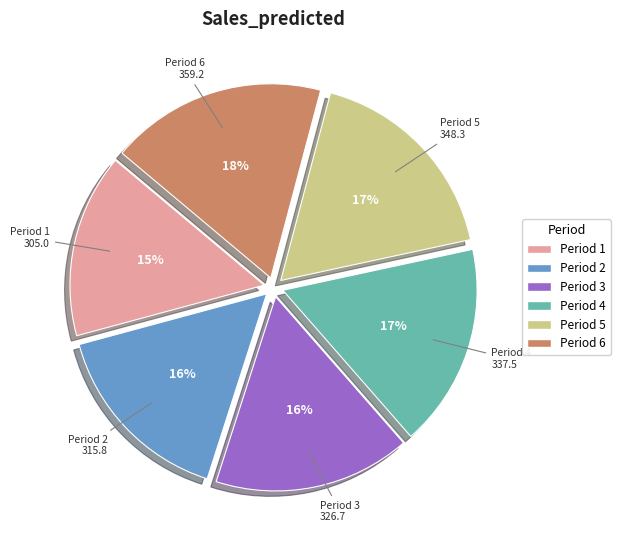

To the nearest percent, what is the average slice percentage?

17%